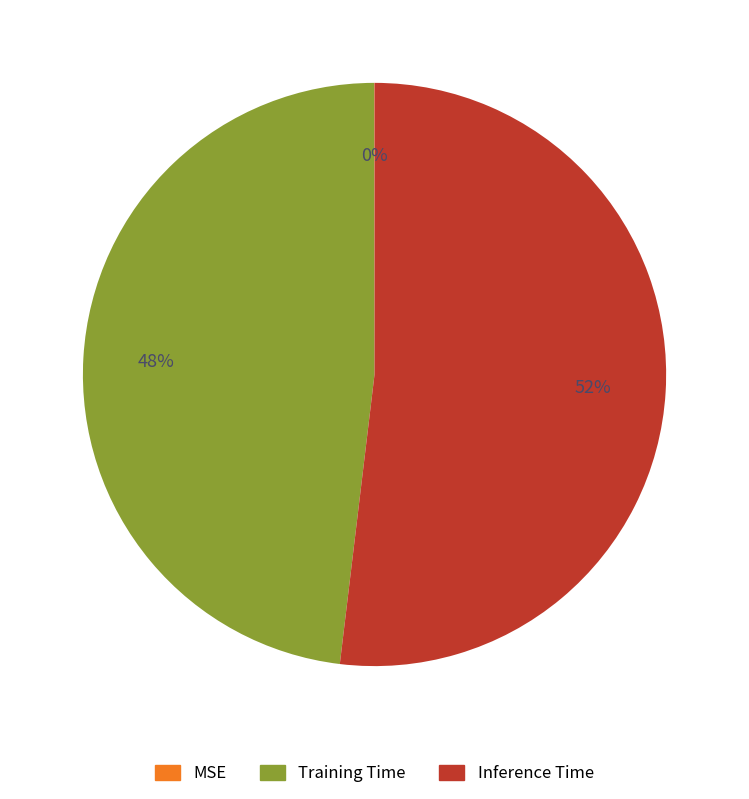

What is the largest slice in the pie chart?

Inference Time